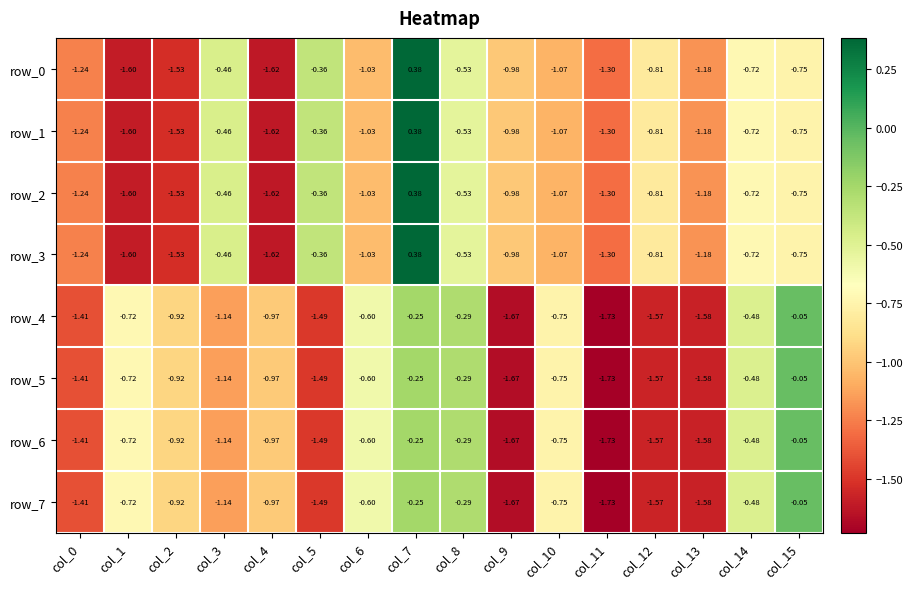

Is the value of row_2 at col_10 greater than the value of row_3 at col_15?

No